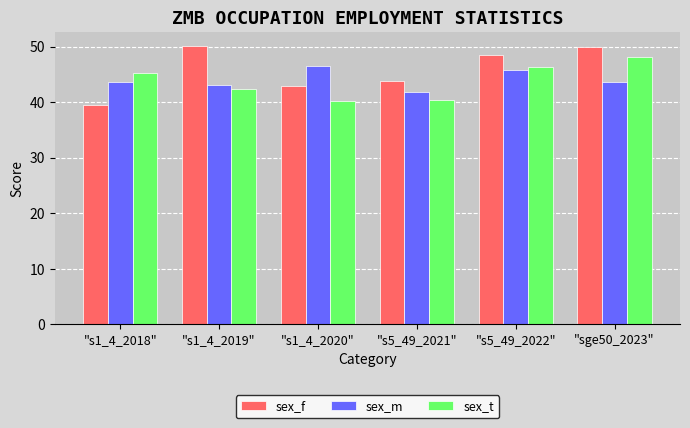

Is the value of sex_f at "sge50_2023" greater than the value of sex_m at "sge50_2023"?

Yes